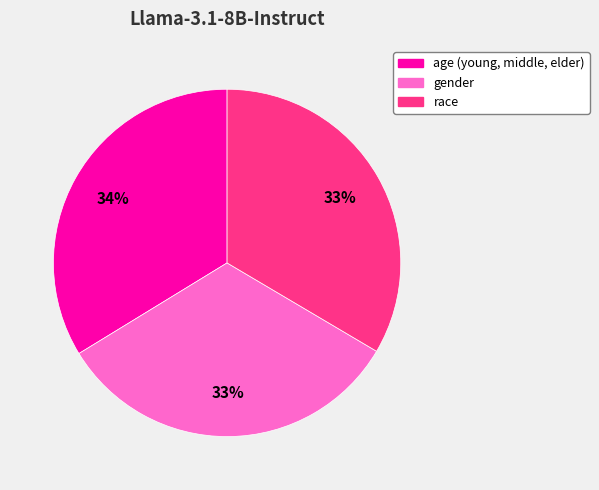

The gender slice represents 24% of the pie. True or false?

False